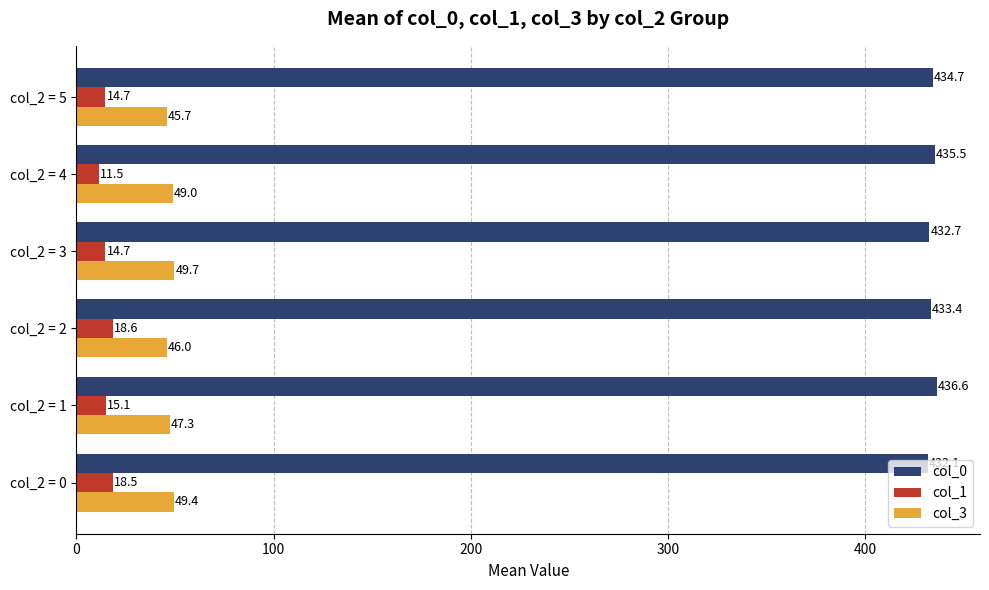

At which label is col_3 closest to 47?

col_2 = 1